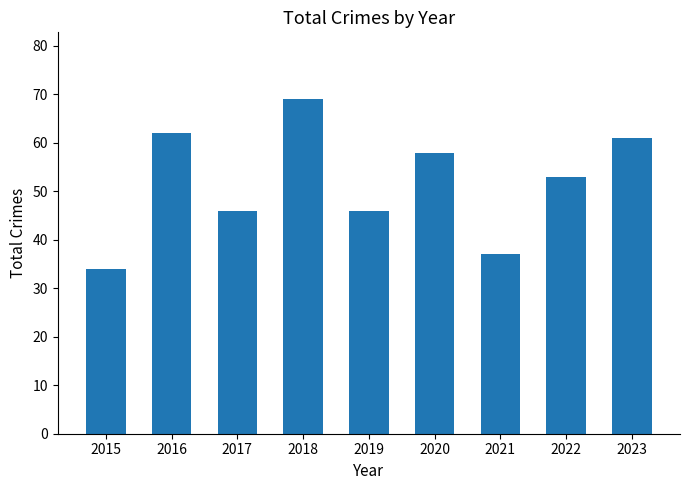

The value at 2020 is 93. True or false?

False